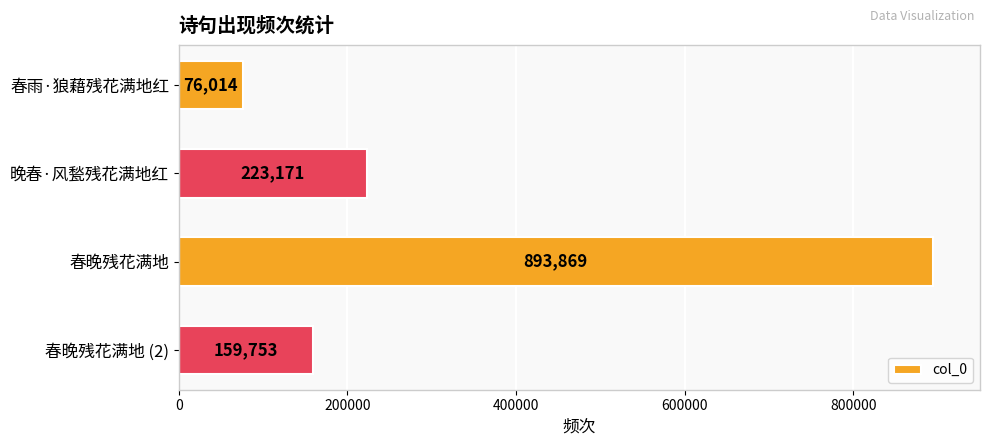

Which has a higher value, 晚春·风甃残花满地红 or 春雨·狼藉残花满地红?

晚春·风甃残花满地红